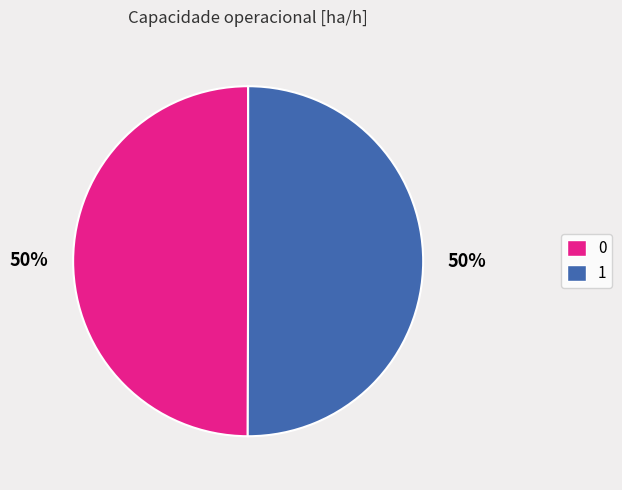

To the nearest percent, what portion does 1 represent?

50%